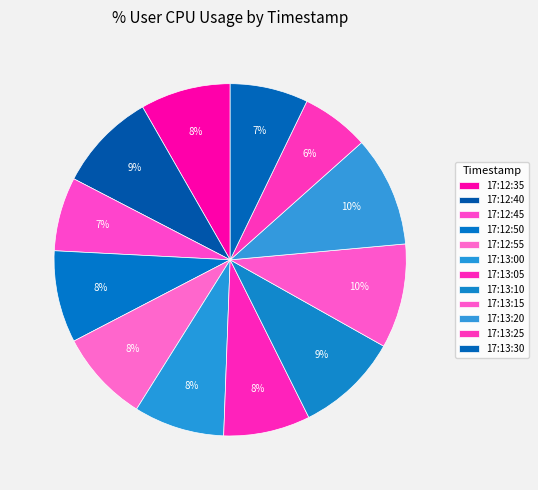

How many slices are in this pie chart?

12